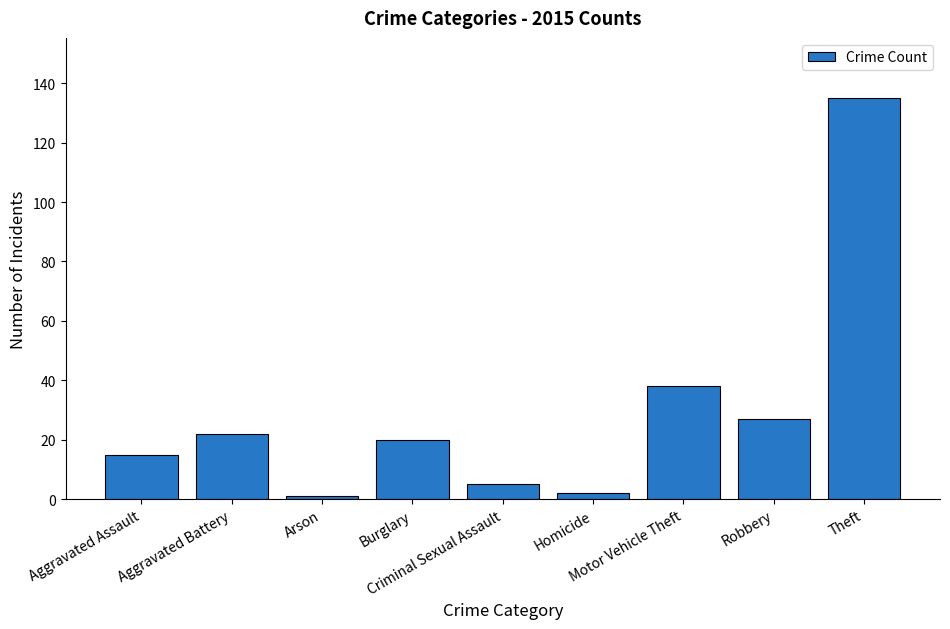

What is the change in value from Arson to Motor Vehicle Theft?

+37